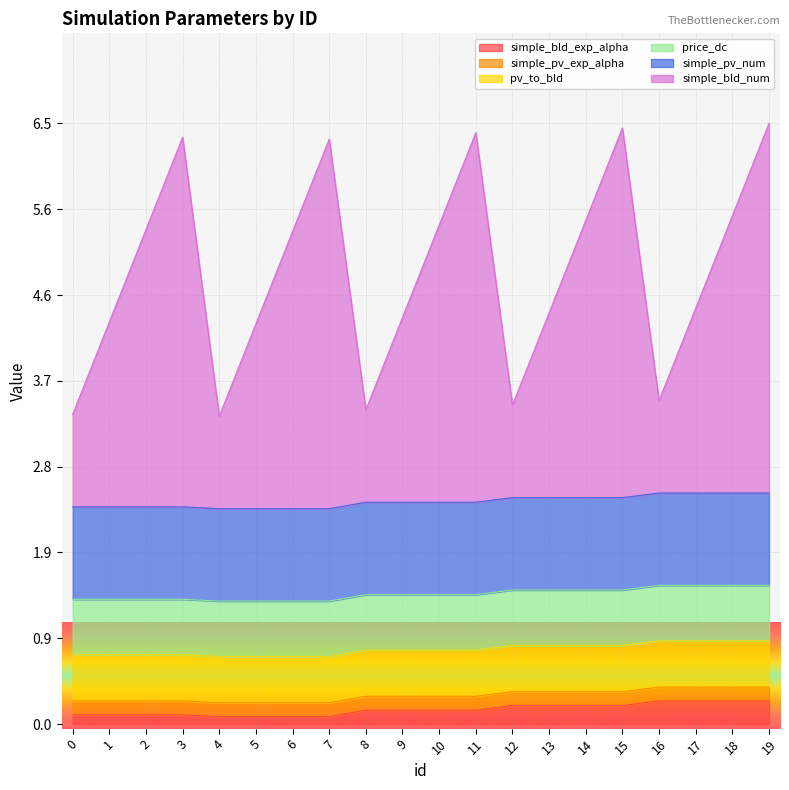

Does the chart display data point markers on the line(s)?

No